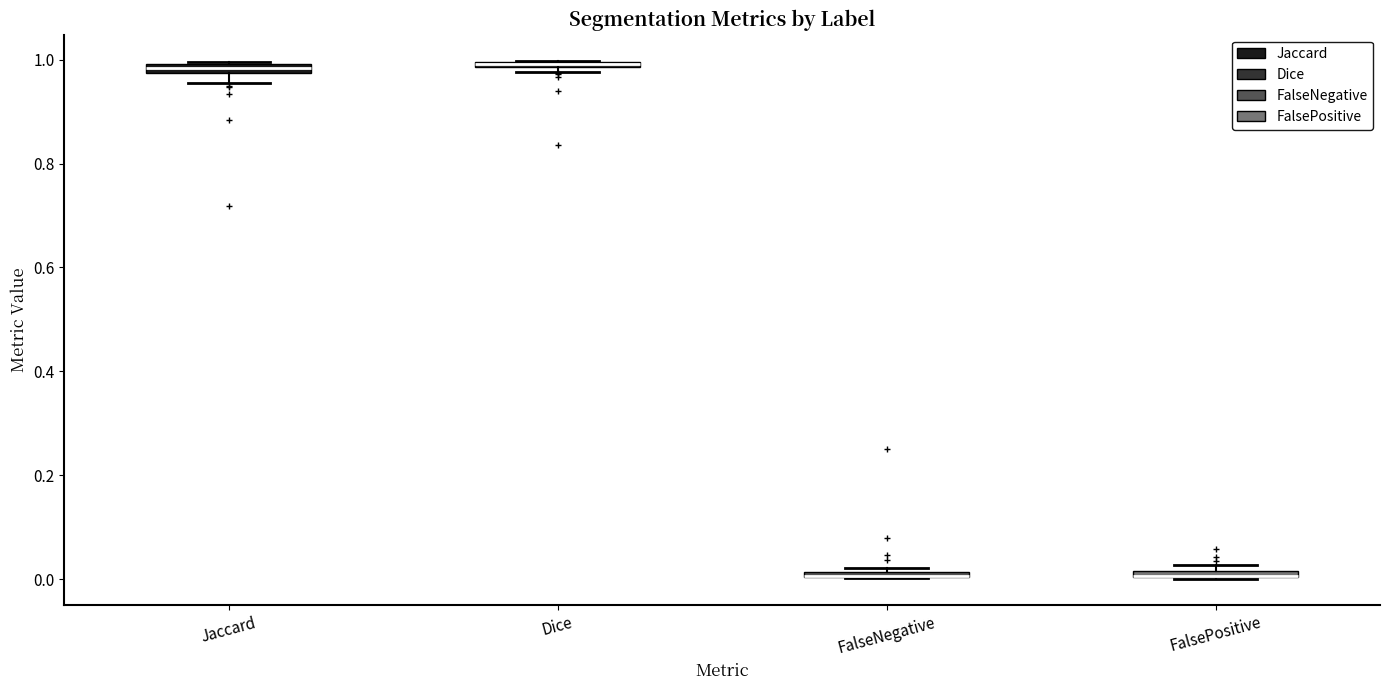

Where is the upper edge of the box for FalsePositive on the y-axis? The values are not printed on the chart, so give them approximately, as read against the axis.

0.02